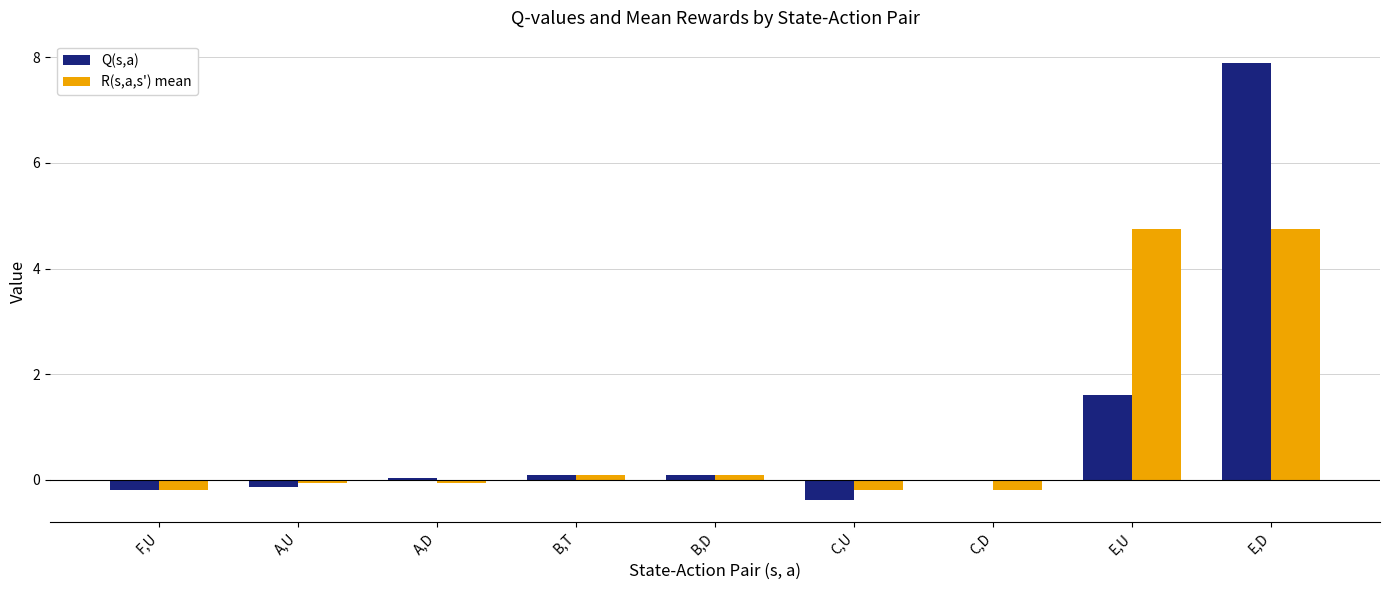

What is the greatest value displayed?

7.9